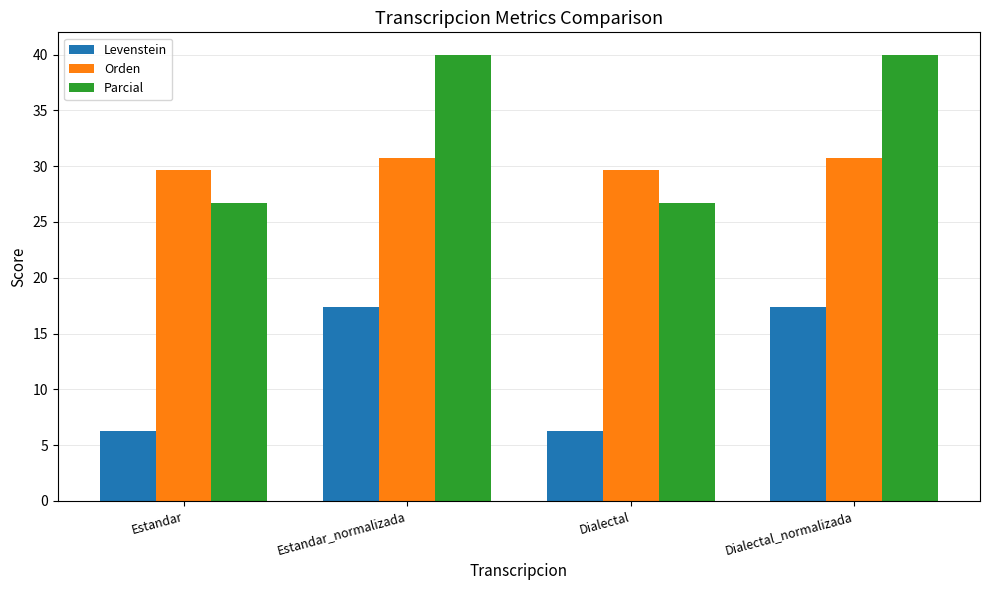

What is the spread (max minus min) of values at Dialectal_normalizada?

22.6